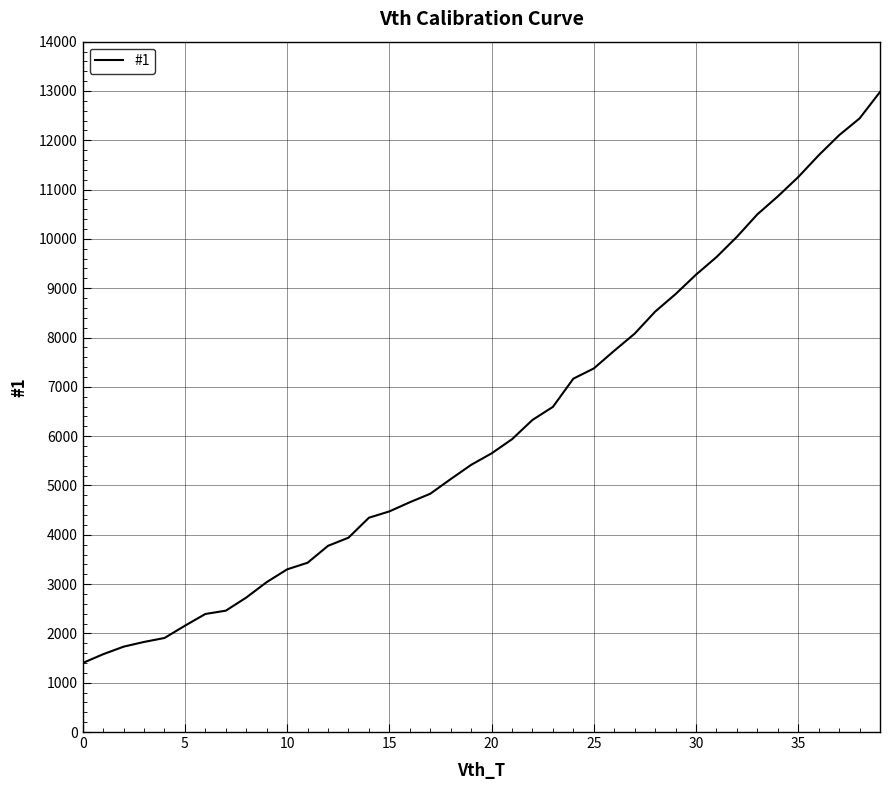

What is the maximum value shown in the chart?

12980